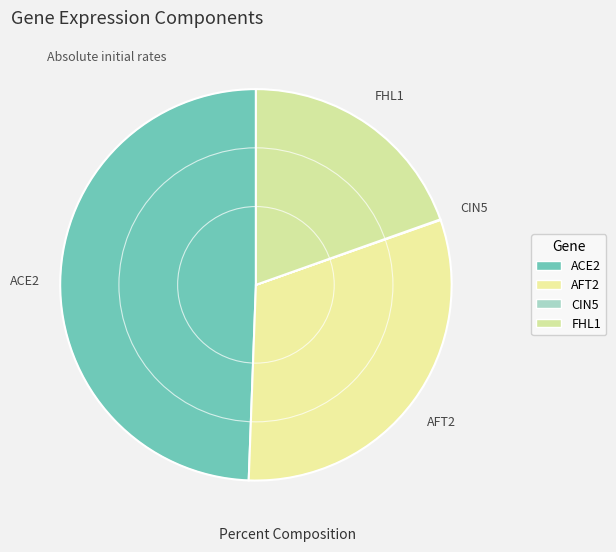

True or false: ACE2 accounts for 49% of the total.

True